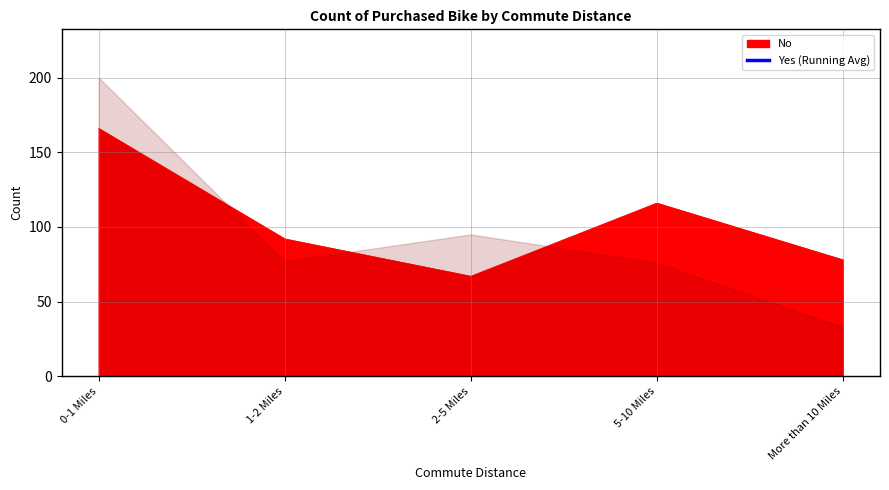

The value of No at 2-5 Miles is 67. True or false?

True